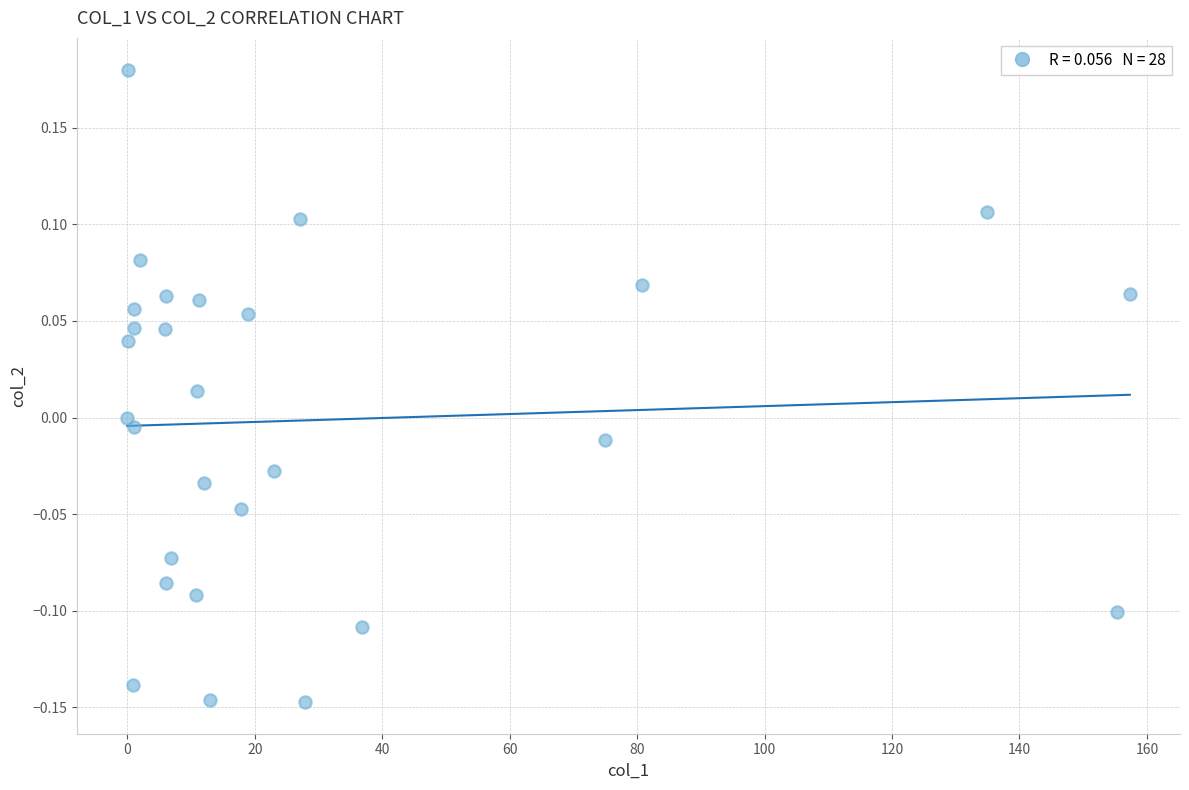

What is the range of X values (max minus min)?

157.3